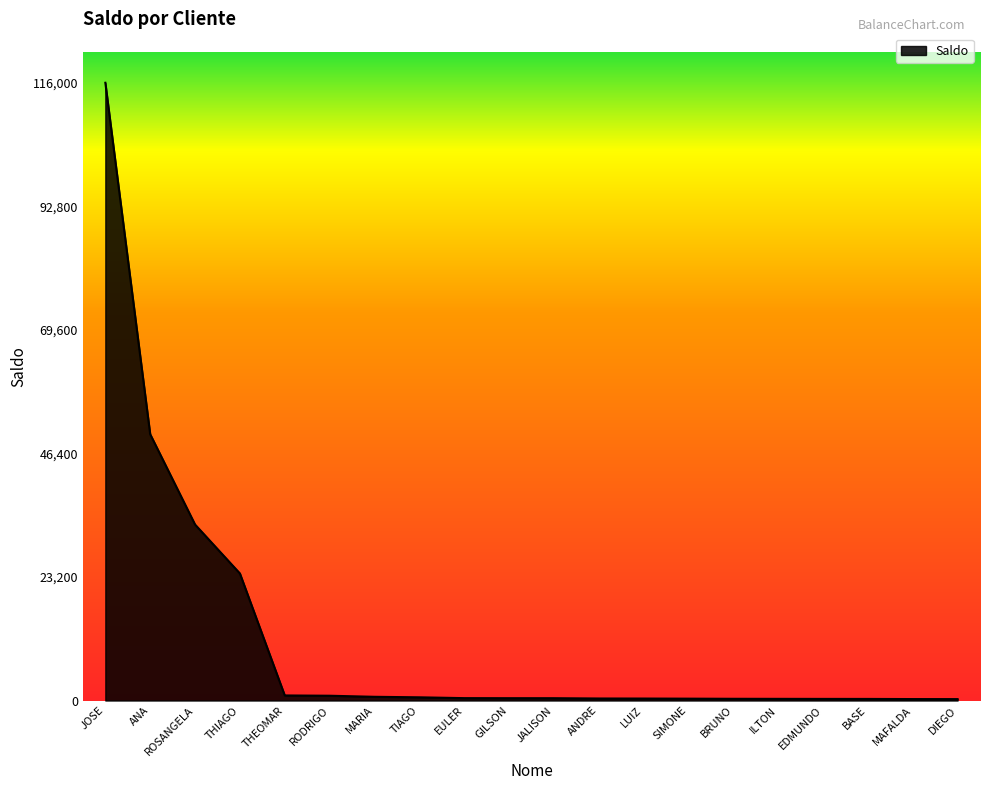

What position from the right is RODRIGO?

15